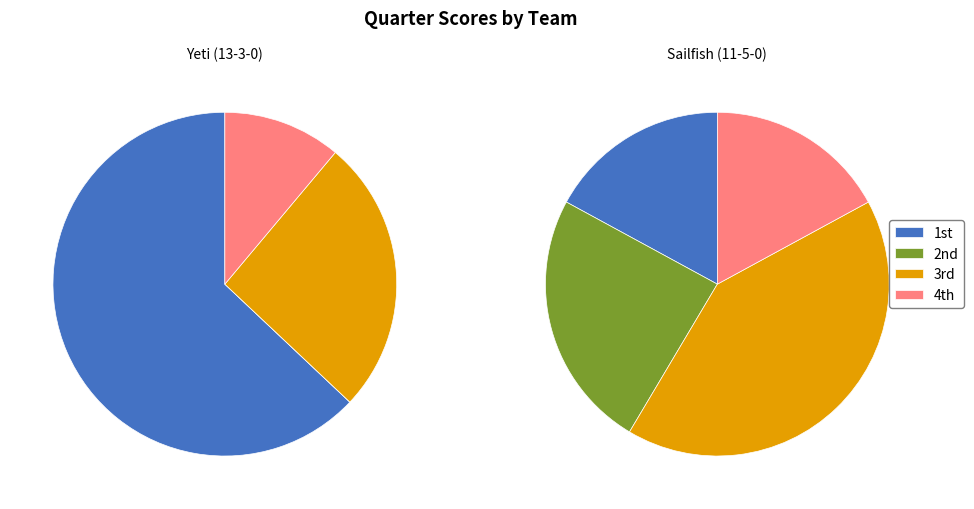

Is there a majority slice in this chart?

Yes